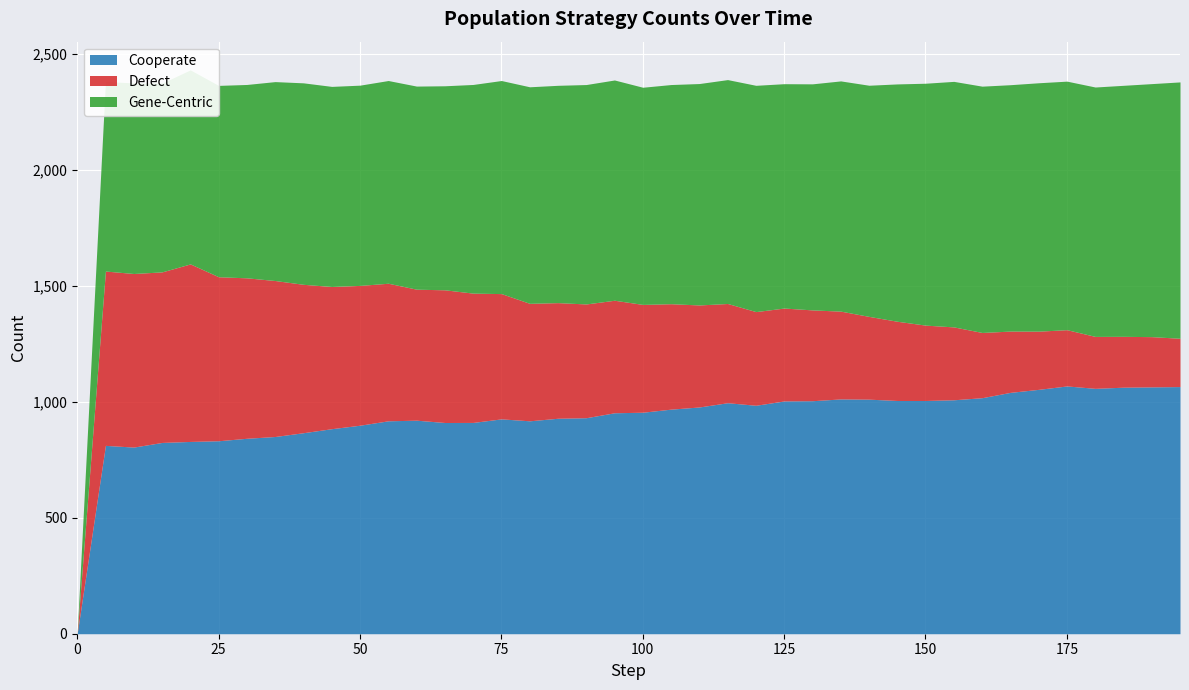

How many times do Cooperate and Gene-Centric cross each other?

8